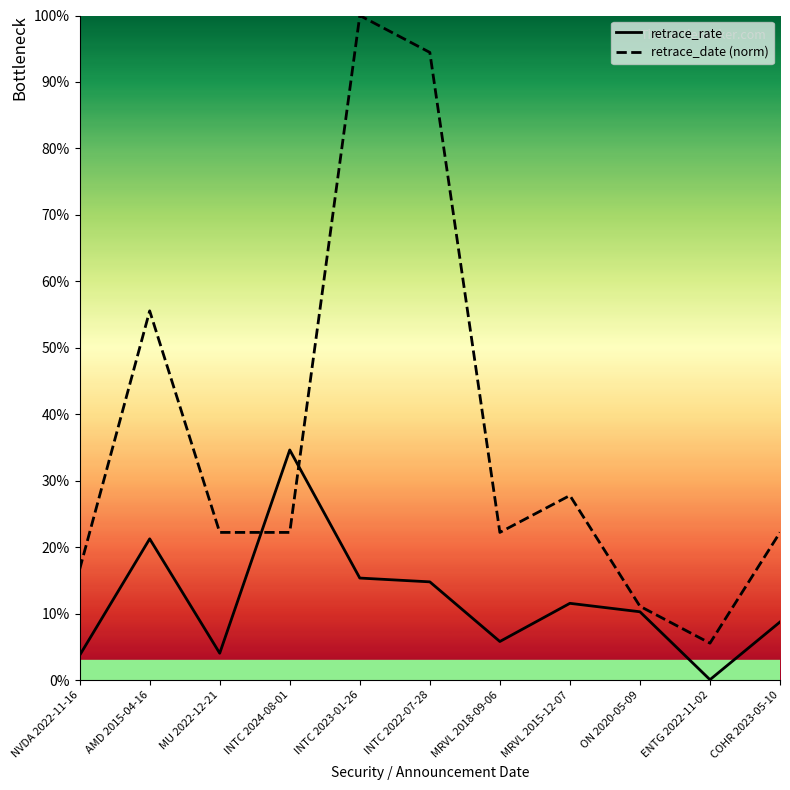

Reading left to right, transcribe all the data shown in this chart.

retrace_rate: 0.0	0.2	0.0	0.3	0.2	0.1	0.1	0.1	0.1	0.0	0.1
retrace_date (norm): 0.2	0.6	0.2	0.2	1.0	0.9	0.2	0.3	0.1	0.1	0.2